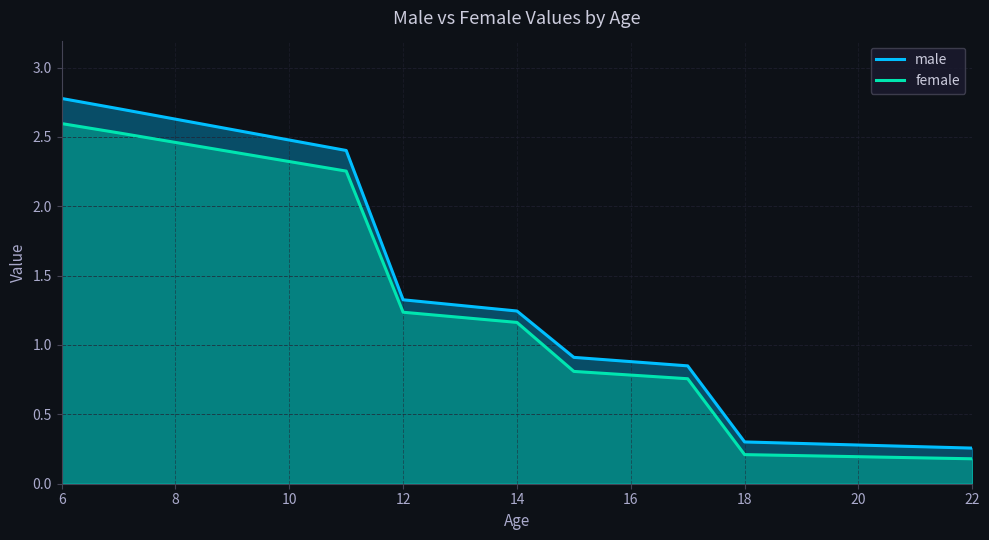

What is the minimum value for male?

0.3